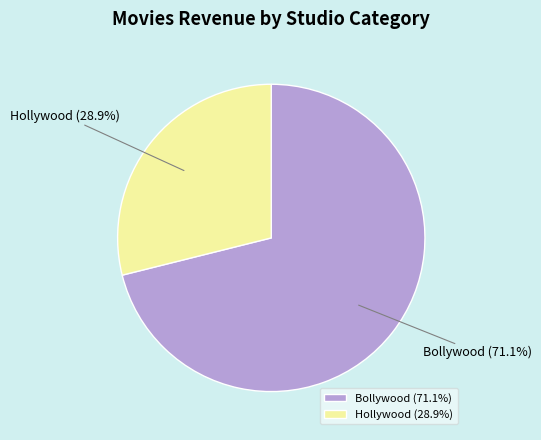

Which has a higher value, Hollywood or Bollywood?

Bollywood